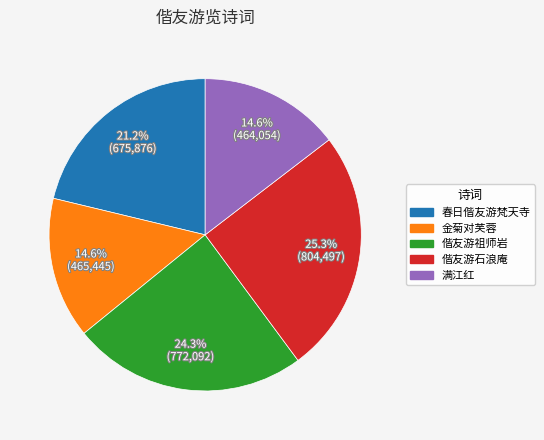

Is there a majority slice in this chart?

No